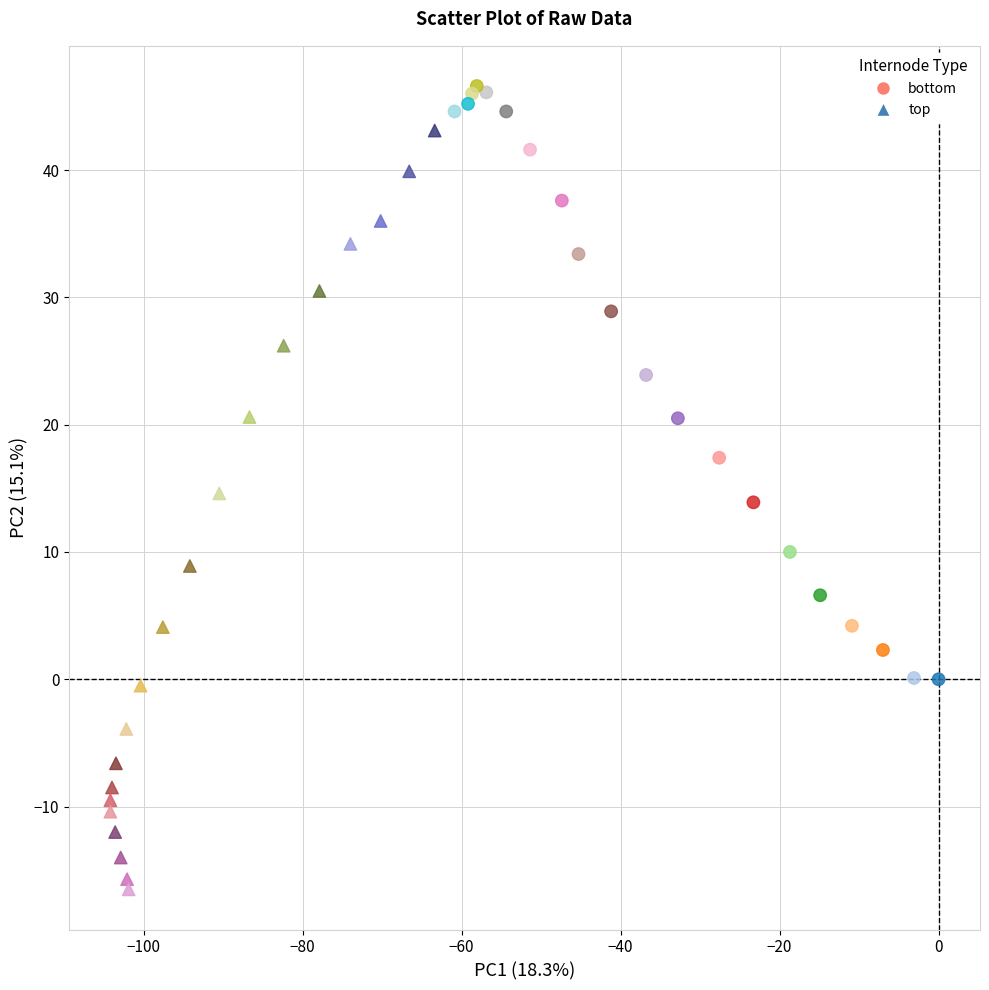

Which series has the widest spread of Y values?

top